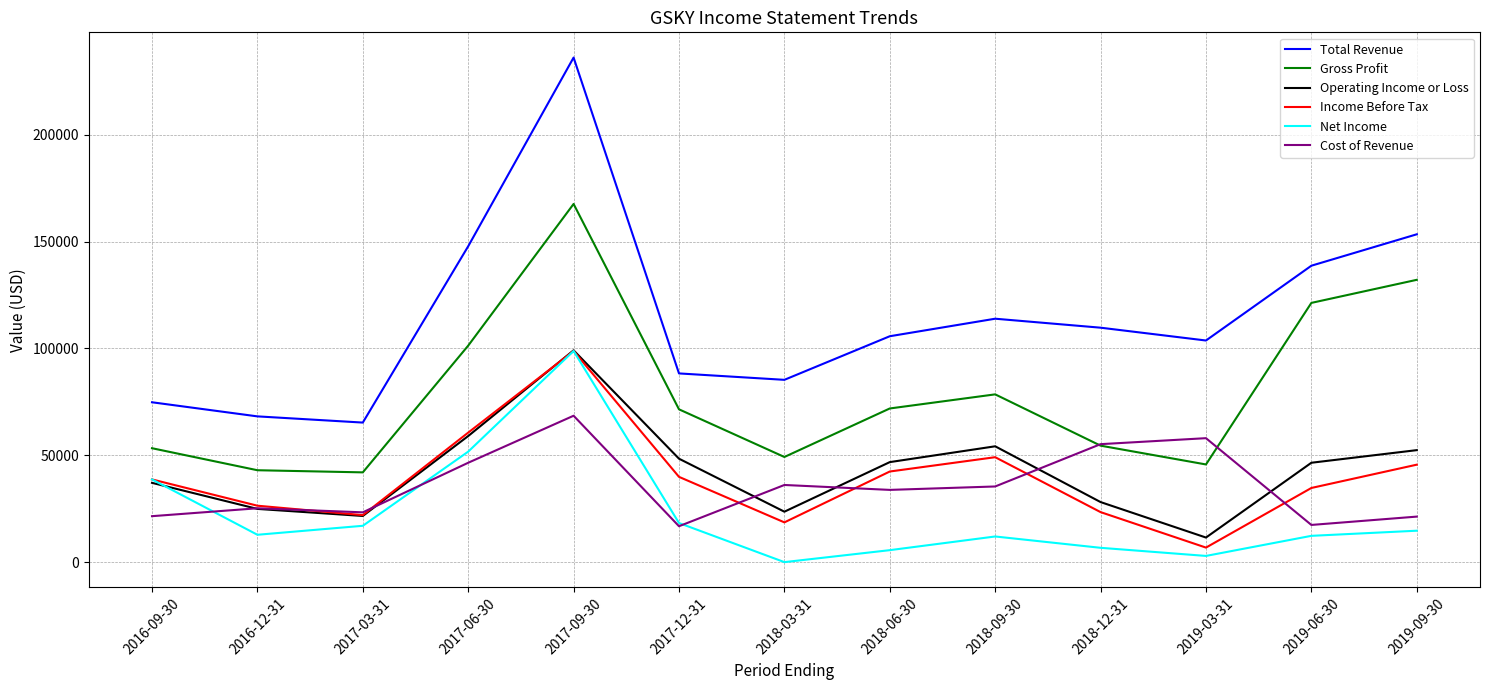

Which series ends up on top after the final intersection of Cost of Revenue and Income Before Tax?

Income Before Tax